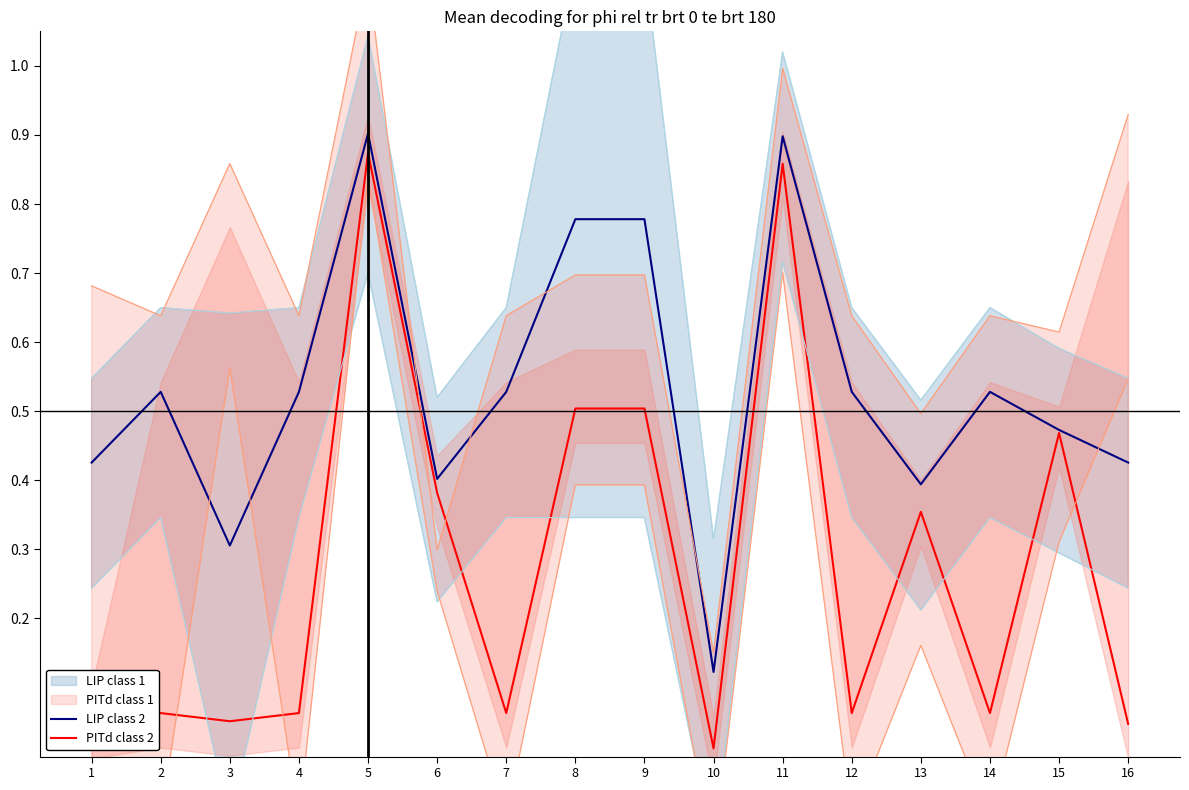

The value of PITd class 2 at 15 is 0.7. True or false?

False